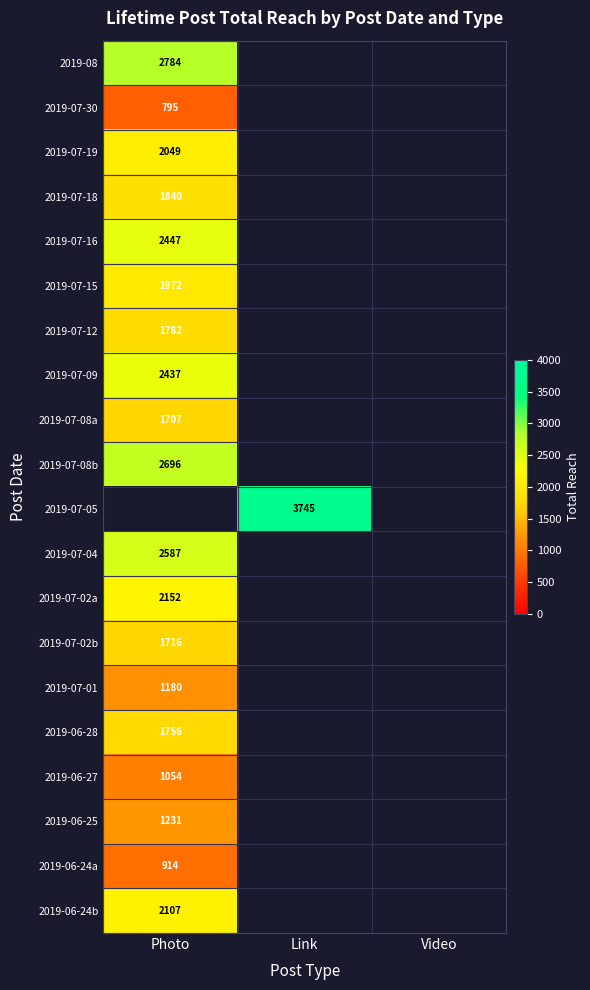

Which label corresponds to the largest value in the chart?

Link